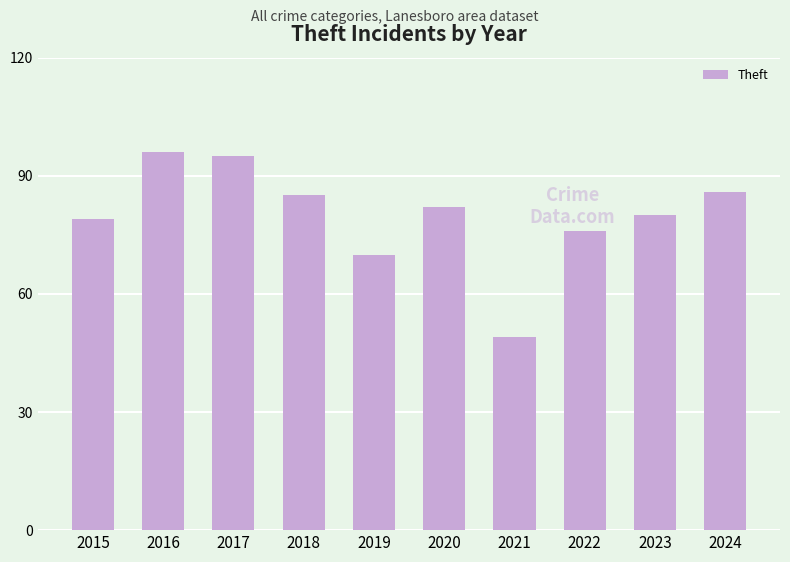

What is the sum of all values?

798